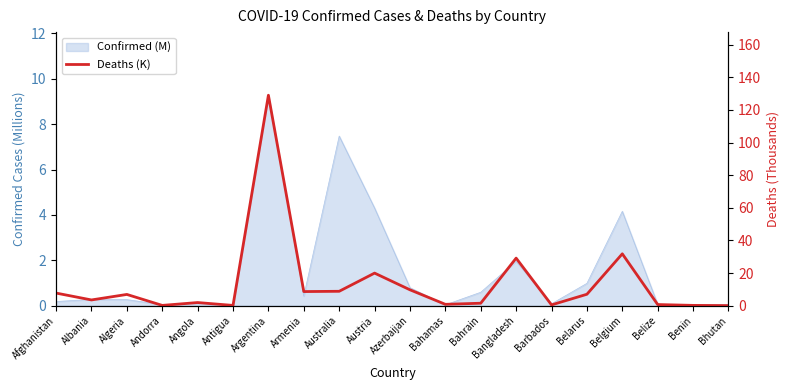

How many values are below 6?

10